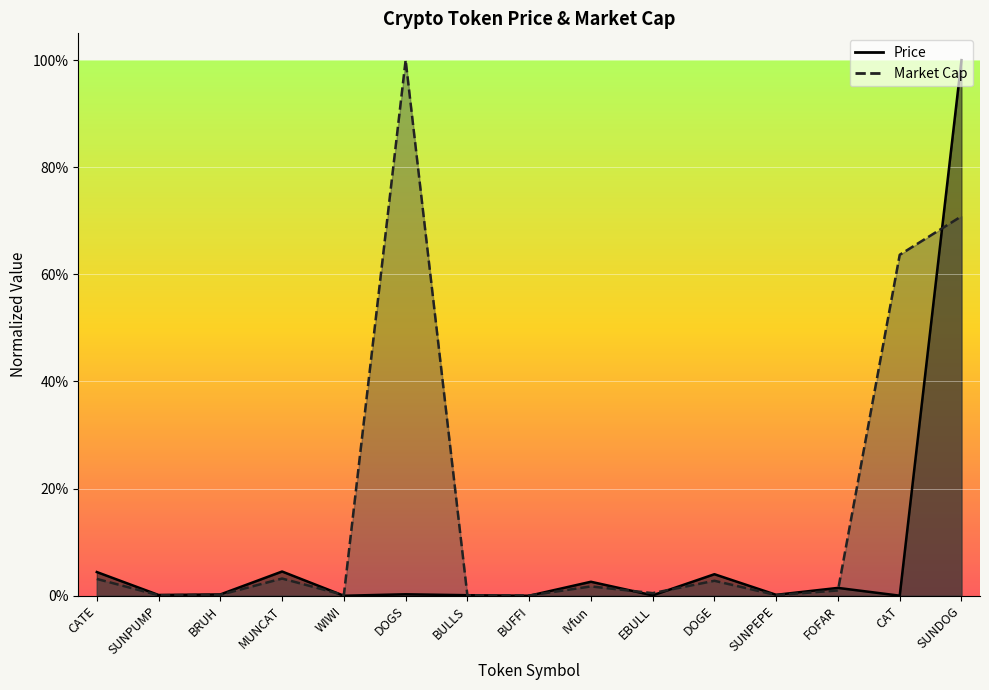

Between SUNPUMP and DOGE, which series saw the biggest shift?

Price